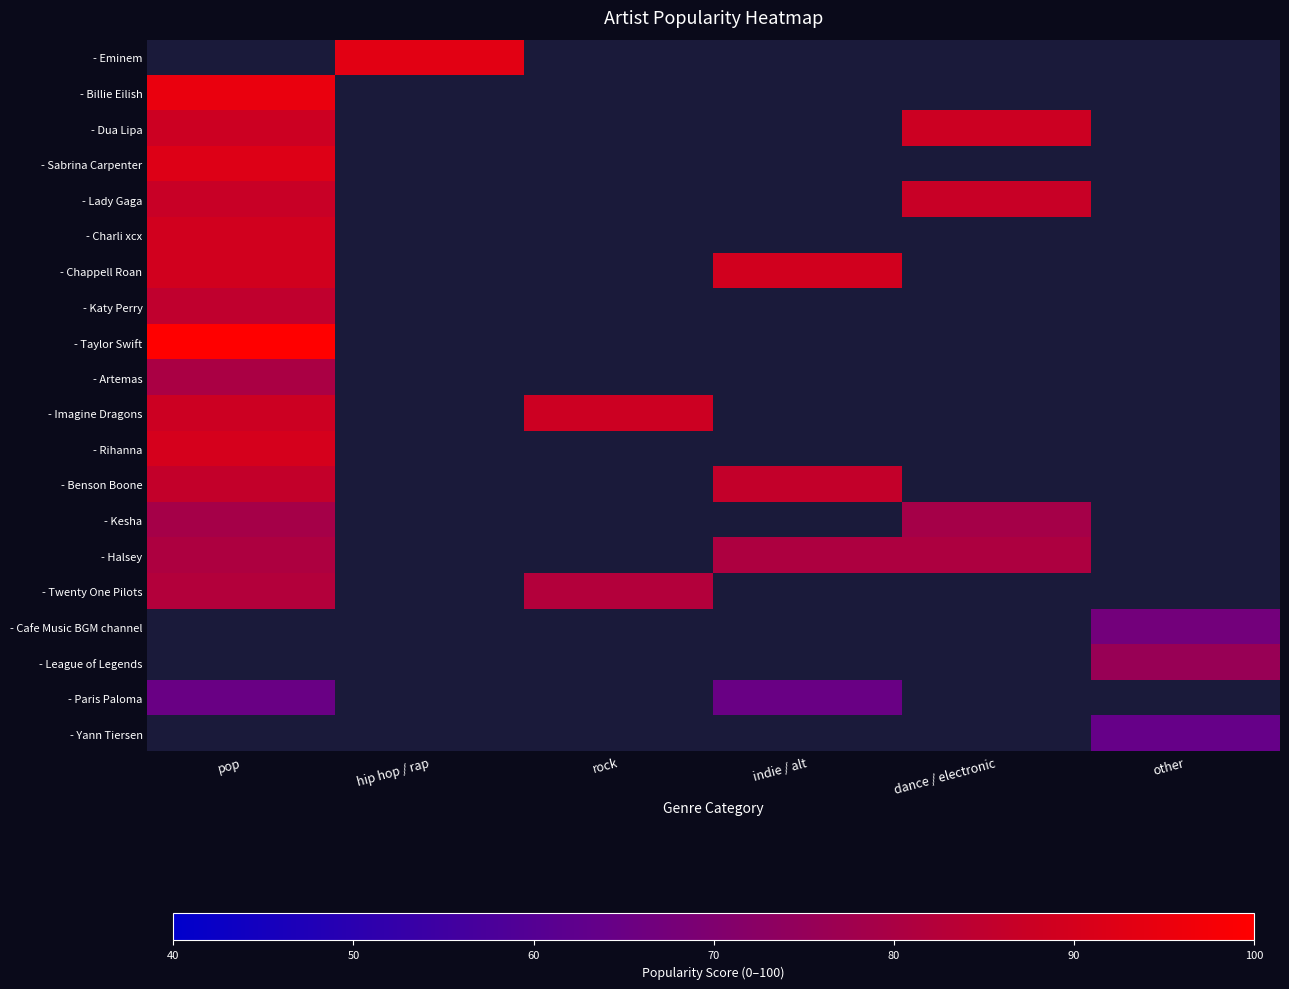

At which label does - Halsey reach its minimum?

pop